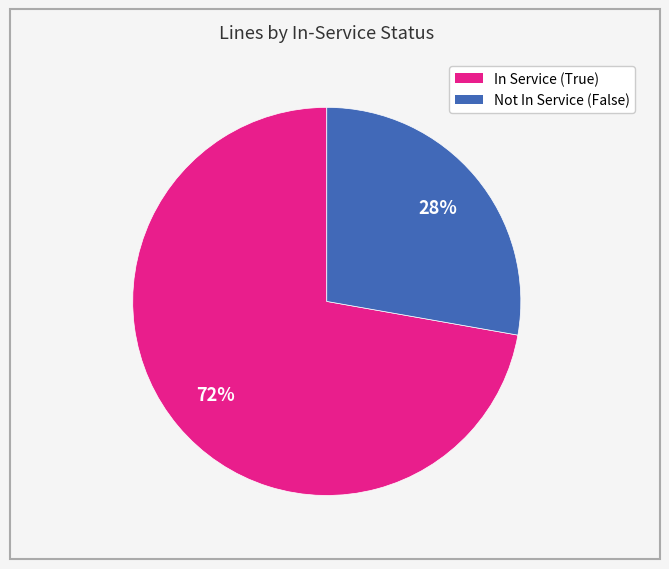

How many slices are in this pie chart?

2